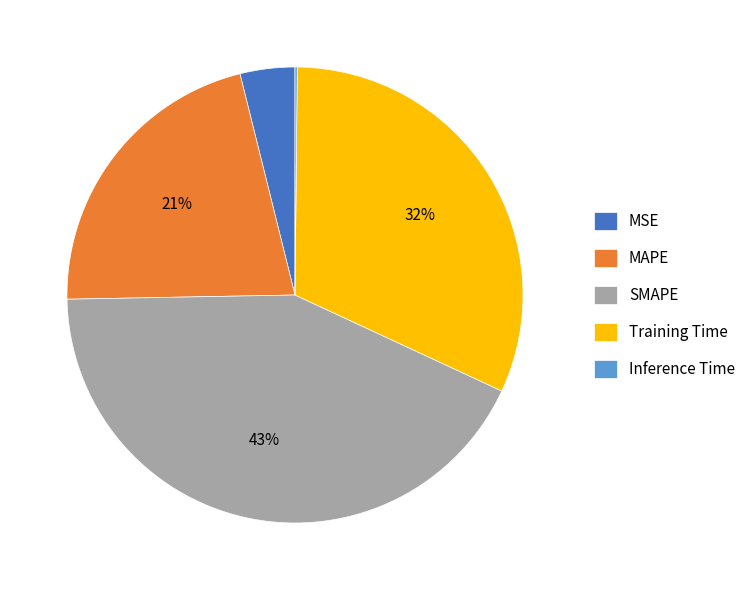

Does MAPE represent more than half of the total?

No